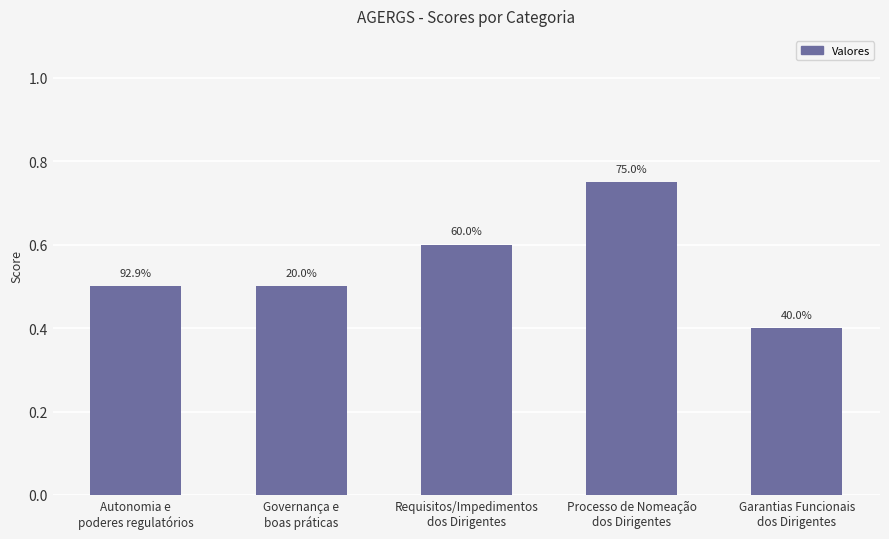

At which category does the chart reach its peak across all series?

Processo de Nomeação
dos Dirigentes